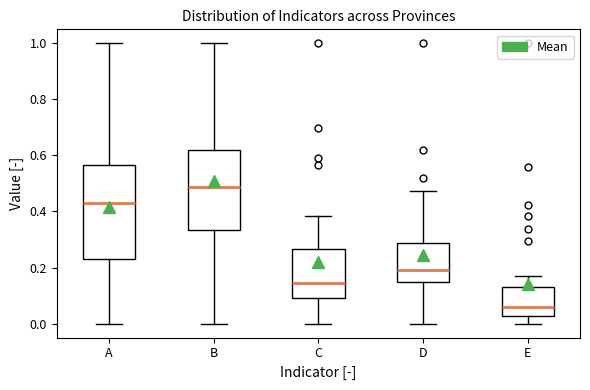

Which box's median line is the highest?

B